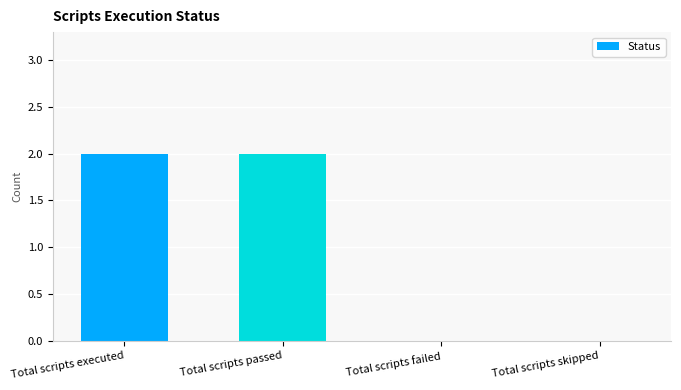

True or false: the data shows -1 at Total scripts failed.

False